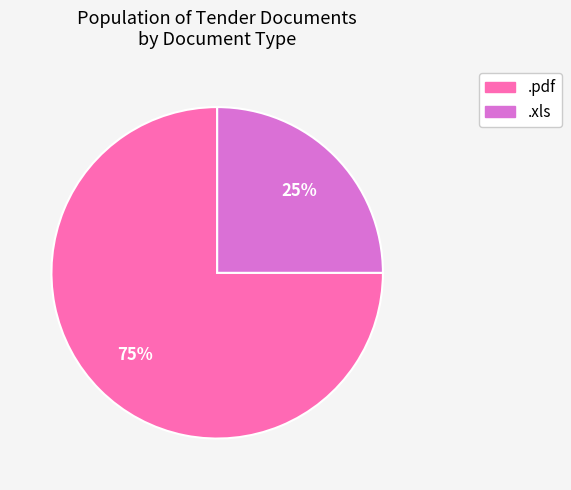

Which category accounts for the majority?

.pdf